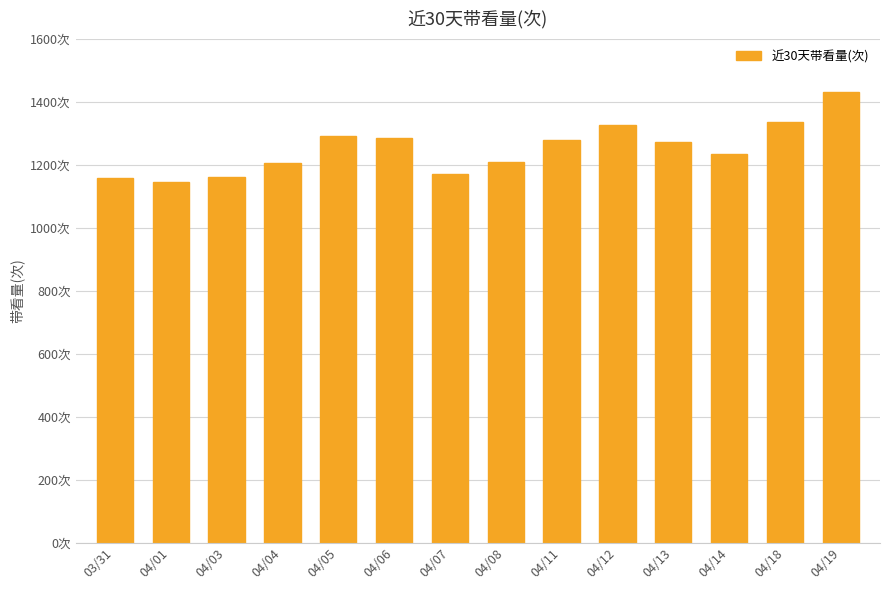

Does the chart contain any negative values?

No